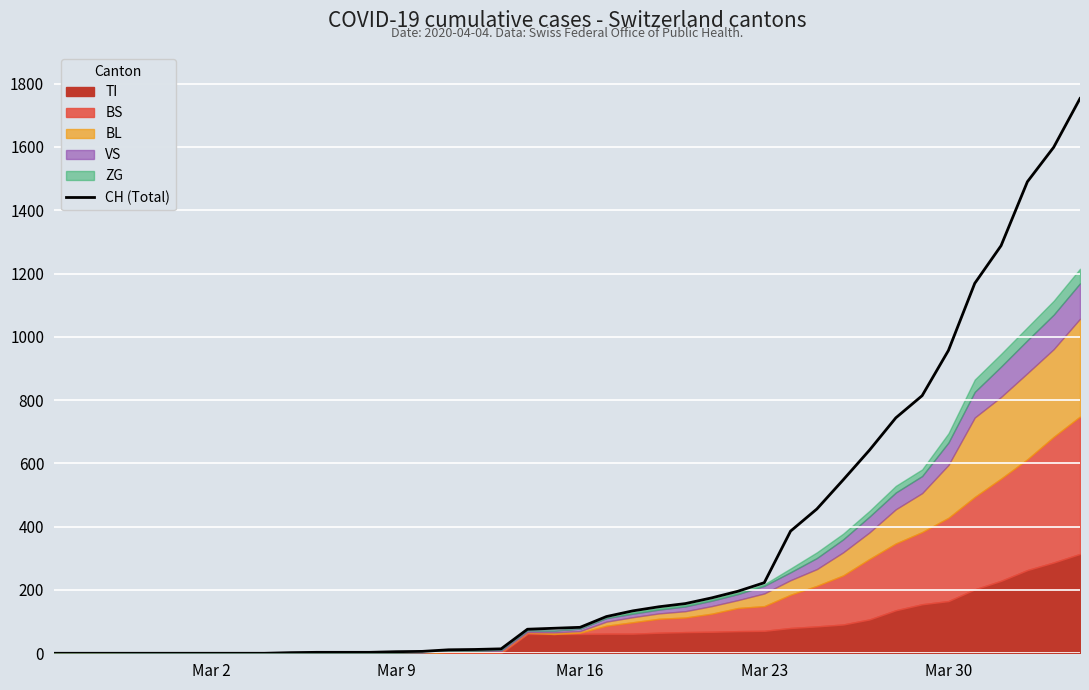

What is the highest value of the CH (Total) series?

1753